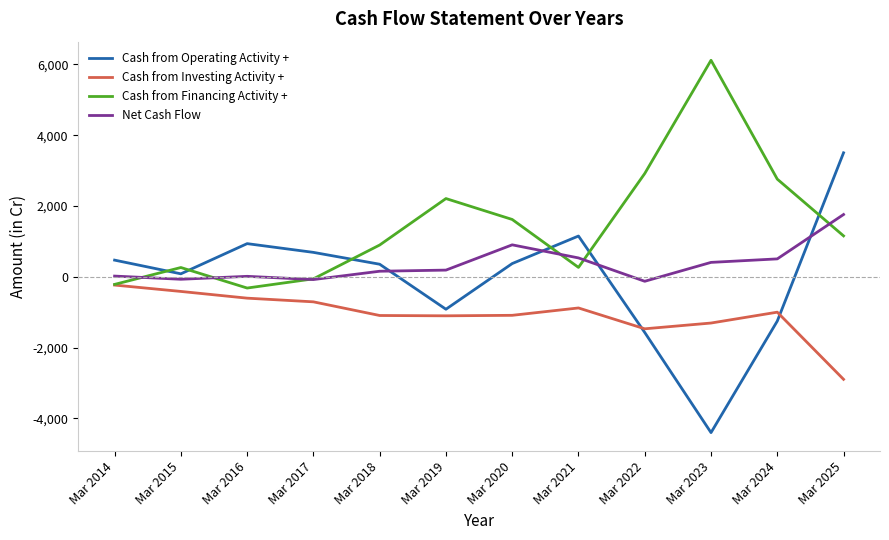

The value of Net Cash Flow at Mar 2025 is 2392. True or false?

False